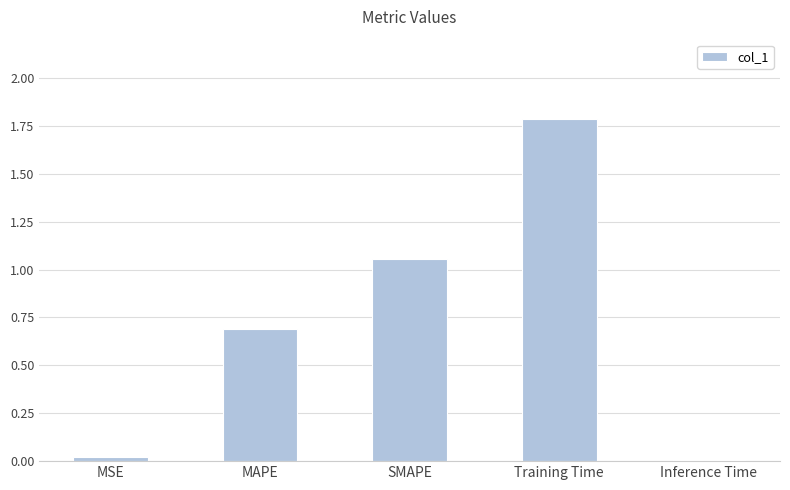

What position from the right is Training Time?

2